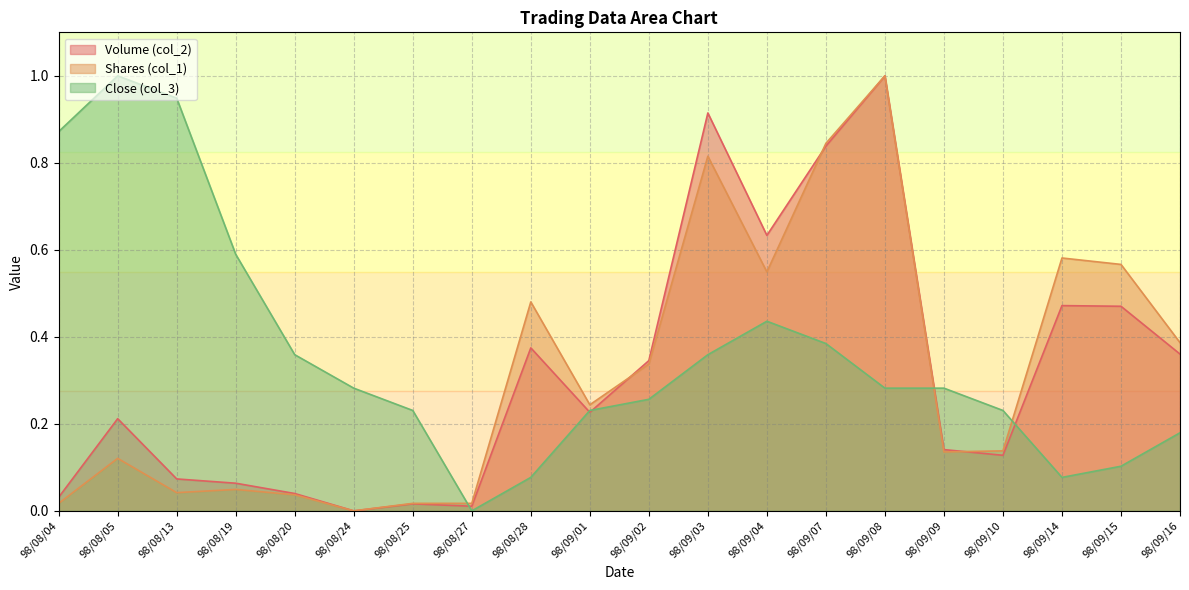

What is the total value across all series at 98/08/20?

0.4